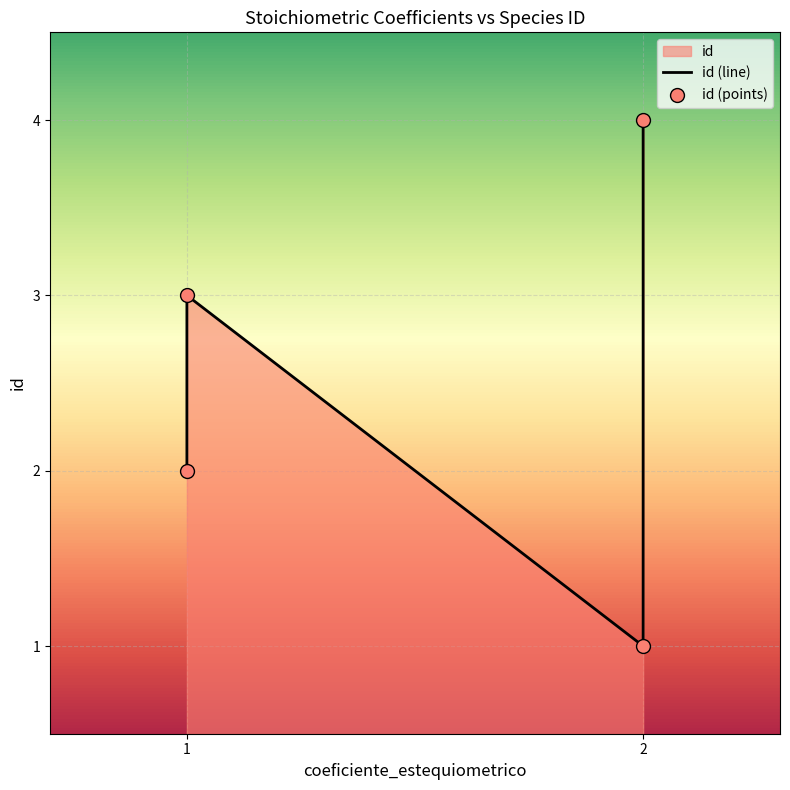

Which series reaches the maximum Y coordinate?

id (line)